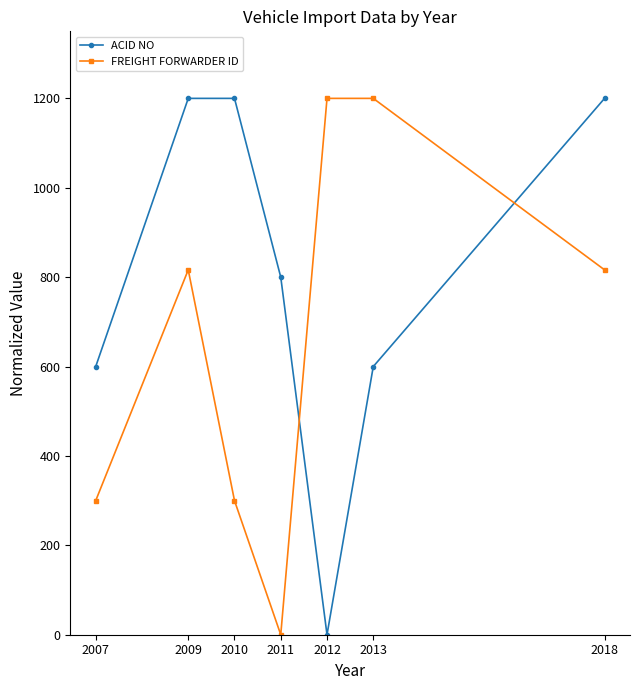

Between which two adjacent categories do ACID NO and FREIGHT FORWARDER ID first intersect?

2011 and 2012